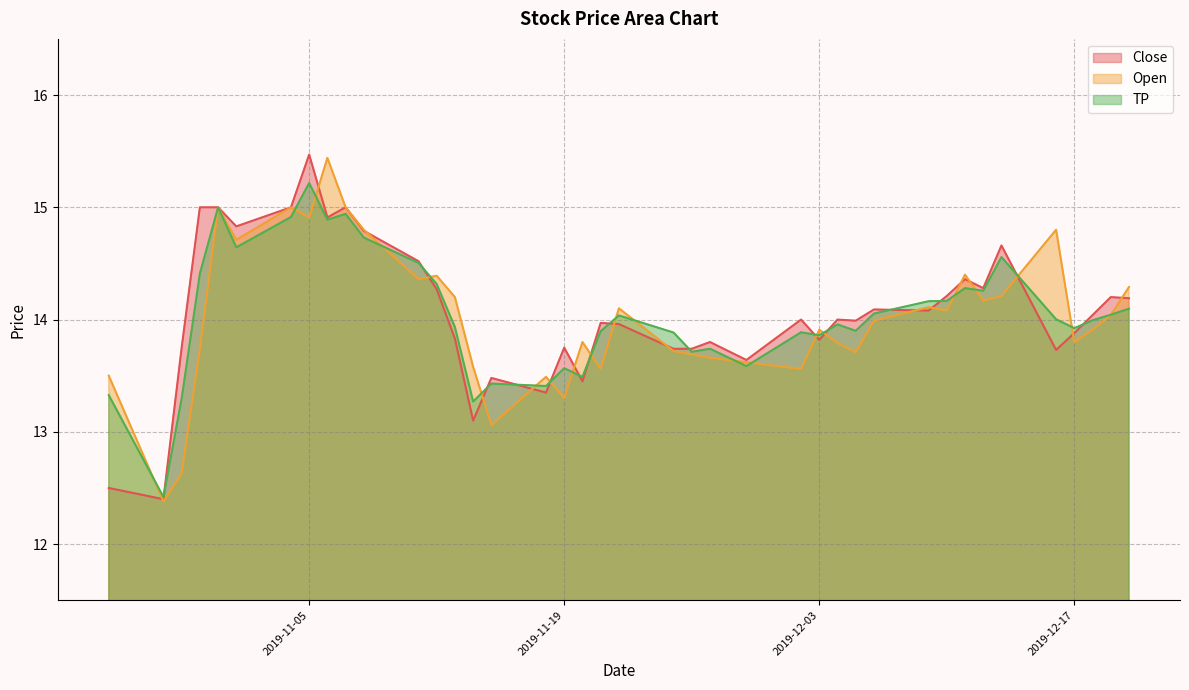

At which category is the sum across all series the highest?

2019-11-05